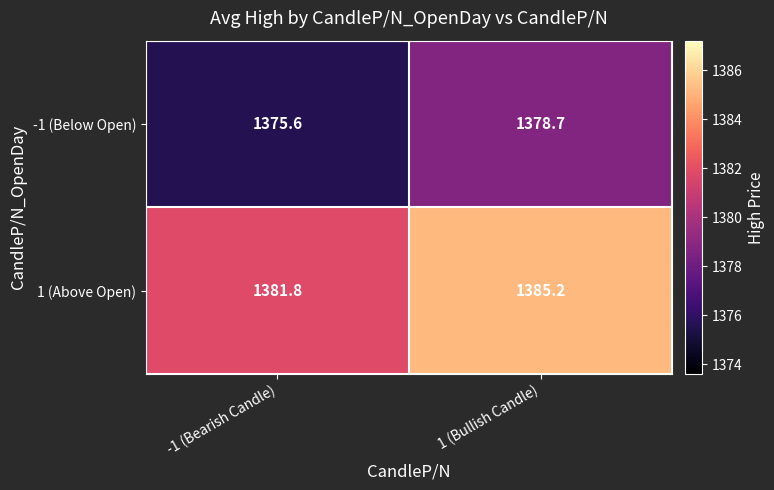

Where is -1 (Below Open) nearest to the value 1377?

-1 (Bearish Candle)